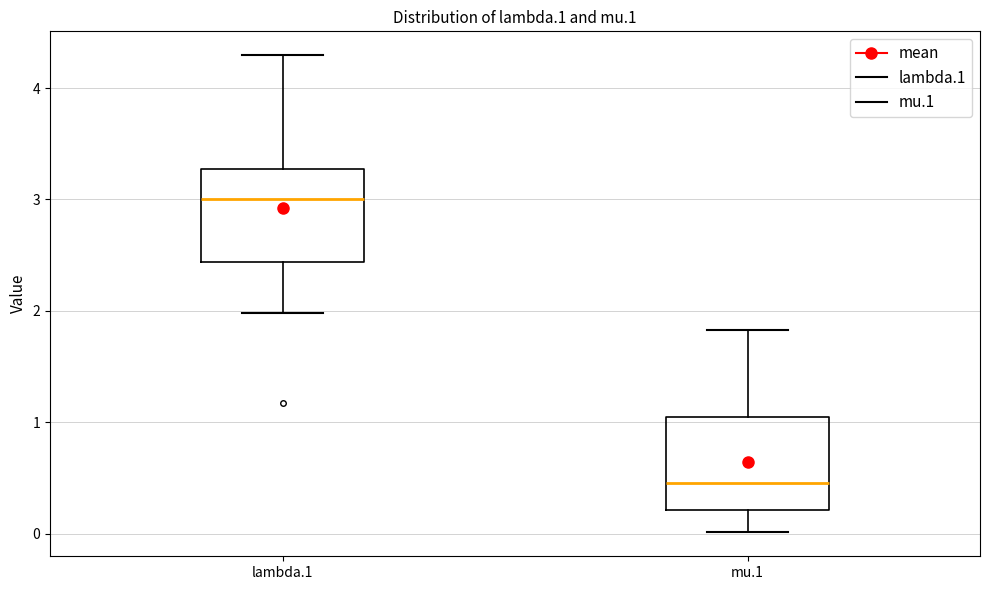

Reading left to right, transcribe this box plot: for each box, give where its median line is, the range the box spans, and where its two whiskers end, as read against the y-axis. The values are not printed on the chart, so give them approximately, as read against the axis.

lambda.1: median 3.0, box 2.4 to 3.3, whiskers 2.0 to 4.3
mu.1: median 0.5, box 0.2 to 1.0, whiskers 0.0 to 1.8